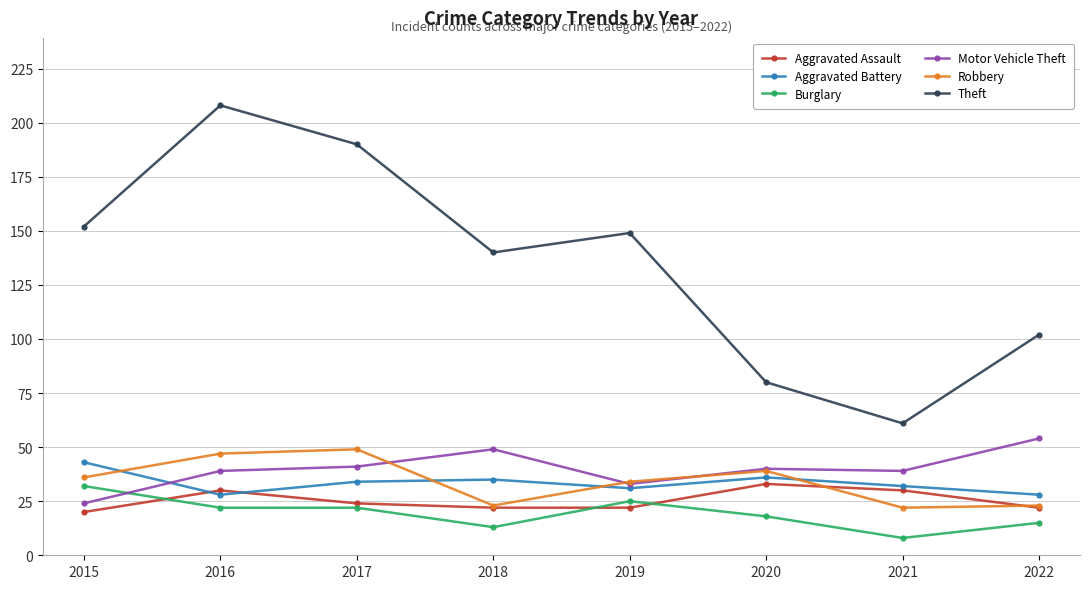

True or false: Aggravated Assault and Motor Vehicle Theft cross at least once.

False